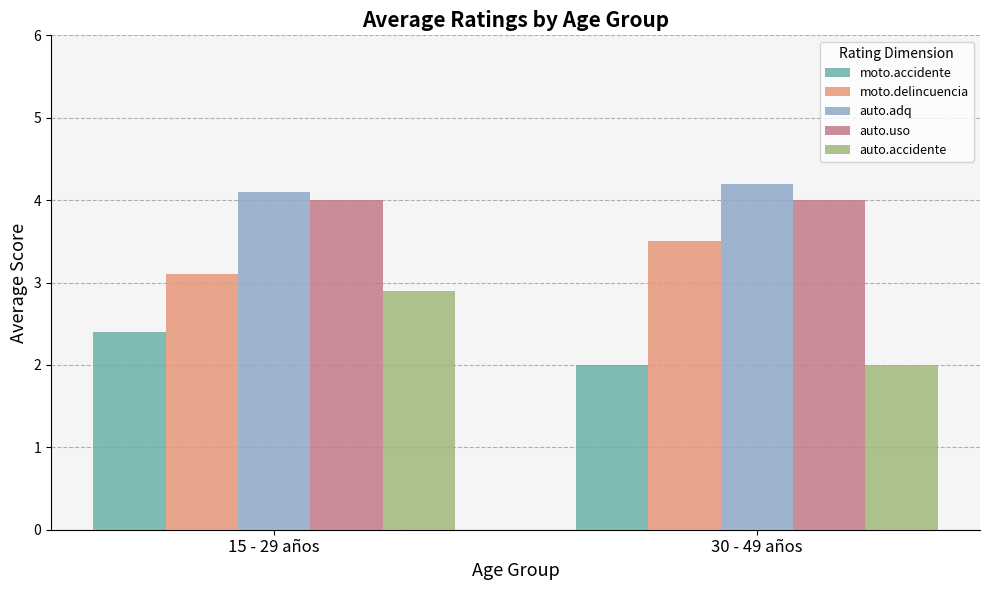

Which series has the largest total across all categories?

auto.adq